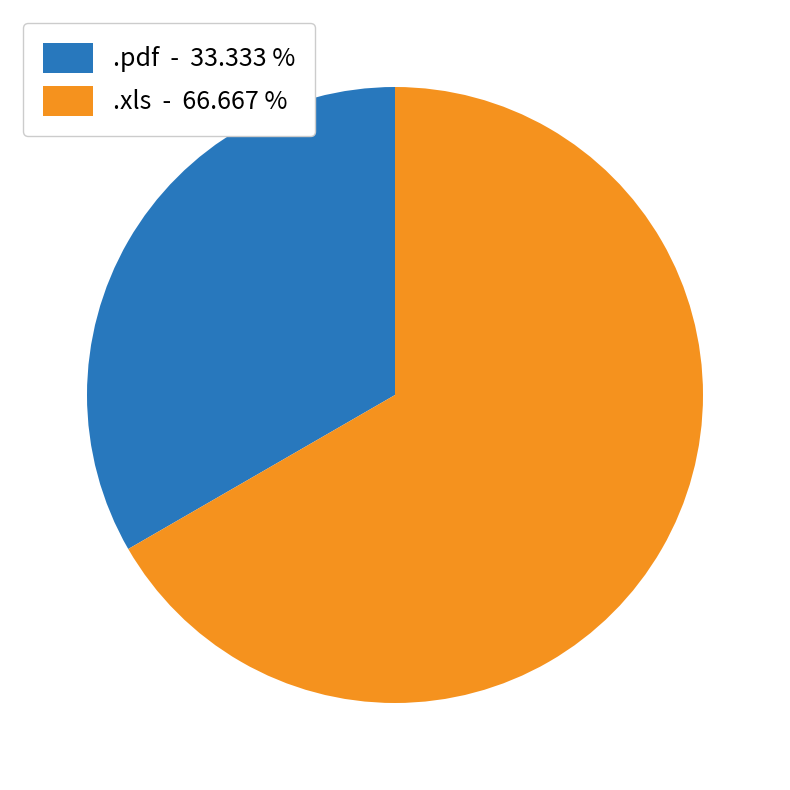

Does .xls - 66.667 % account for over 50% of the chart?

Yes